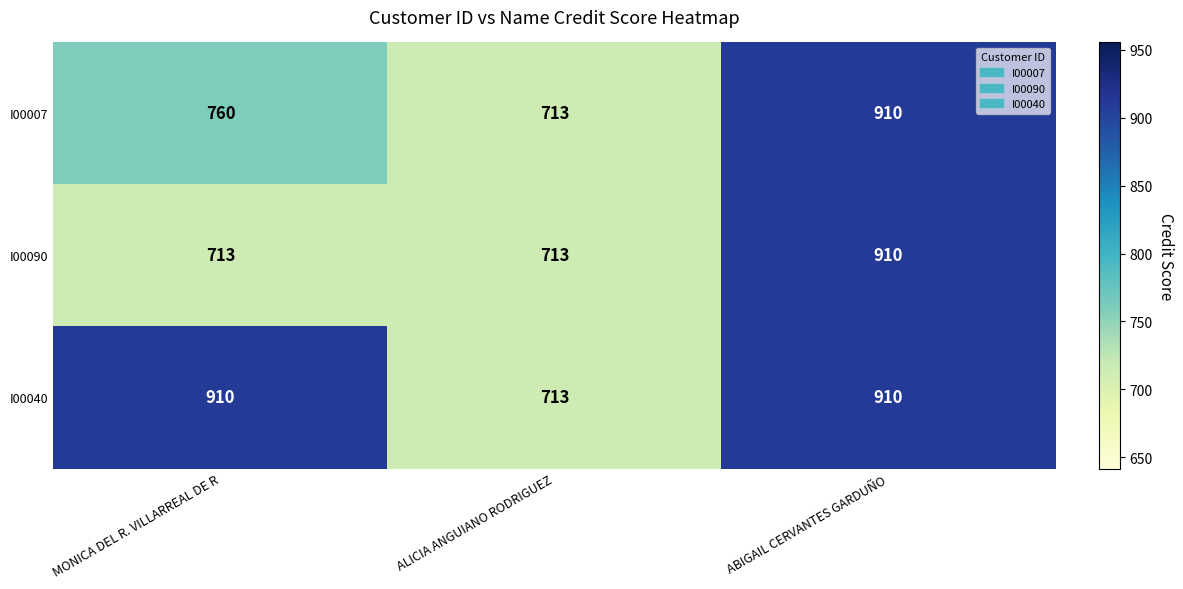

Count the I00007 values in the range 713 to 910.

3